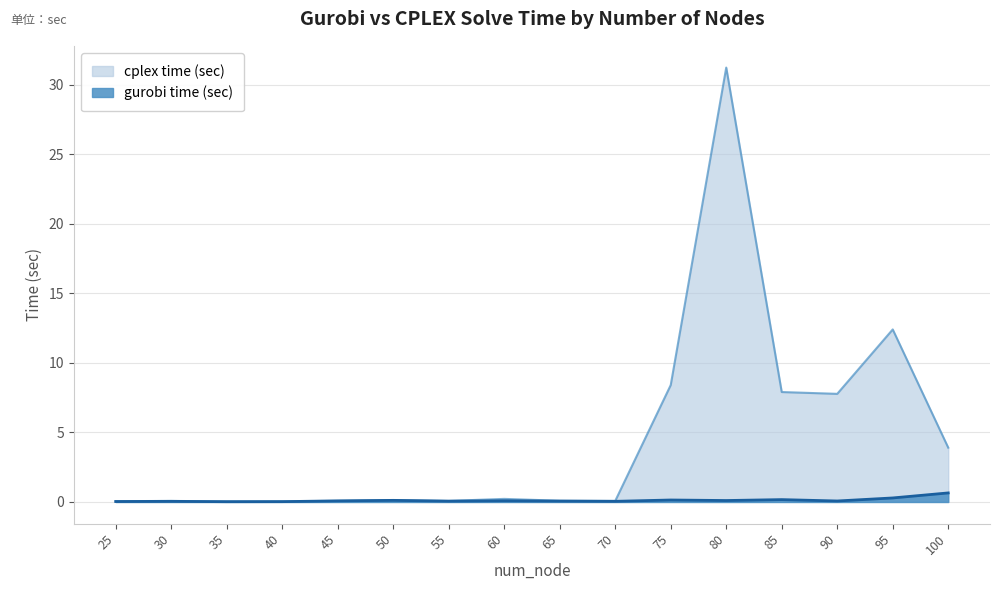

How many lines are shown in the chart?

2